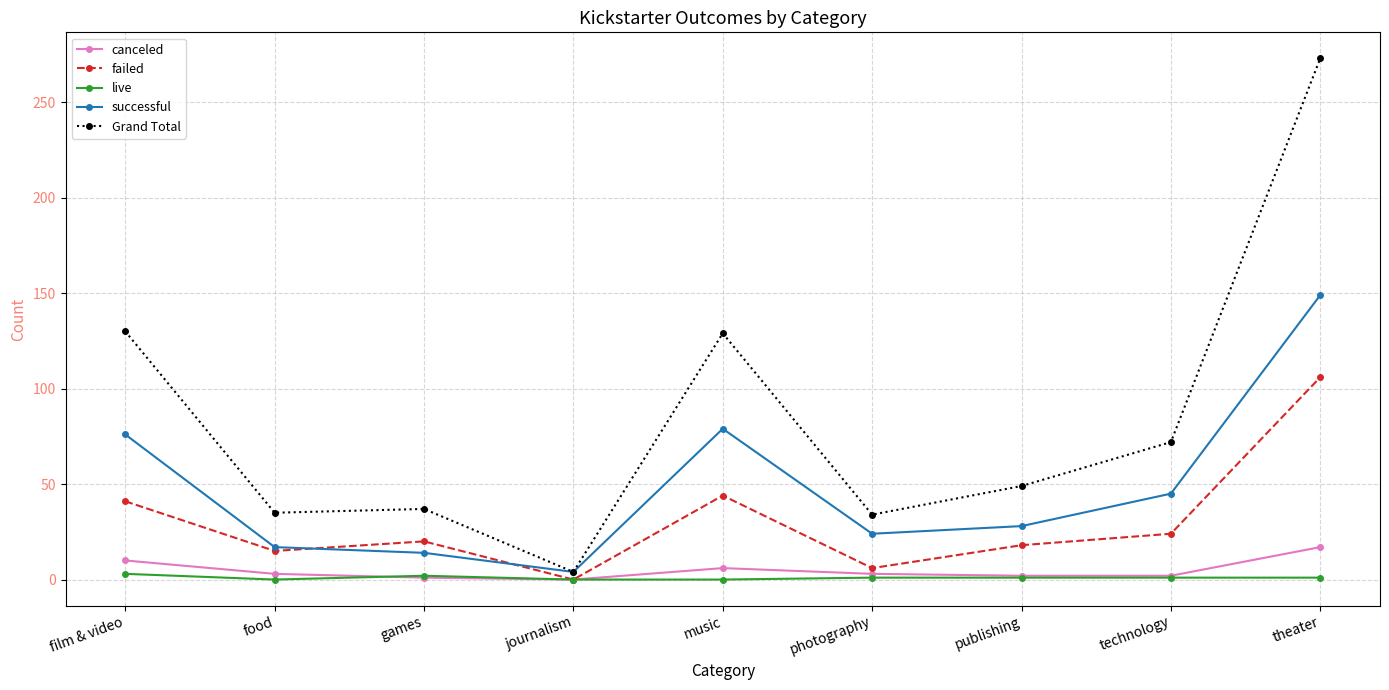

What is the difference between the maximum and minimum values in the failed series?

106